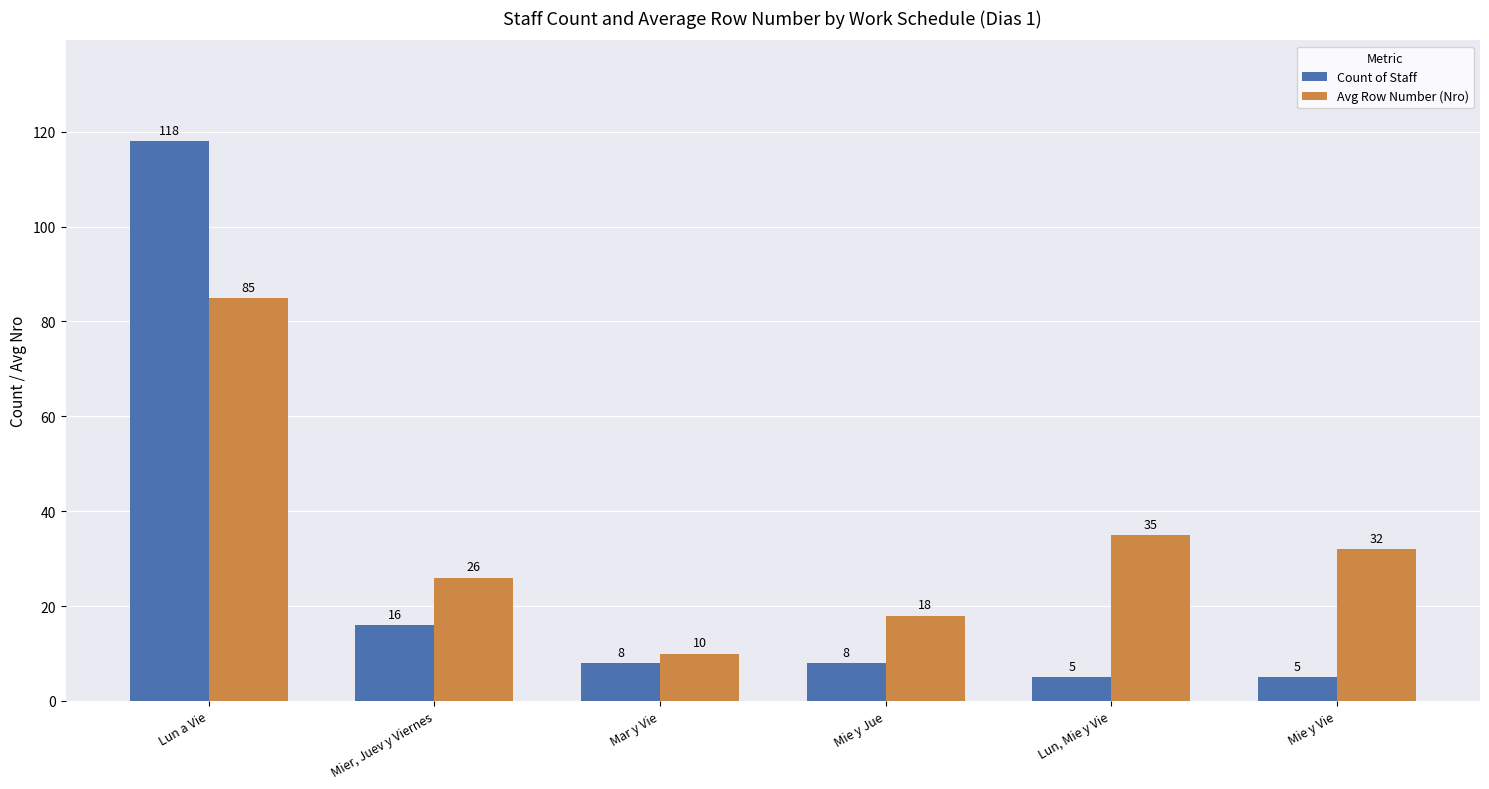

Where does the Count of Staff series first go above 8?

Lun a Vie